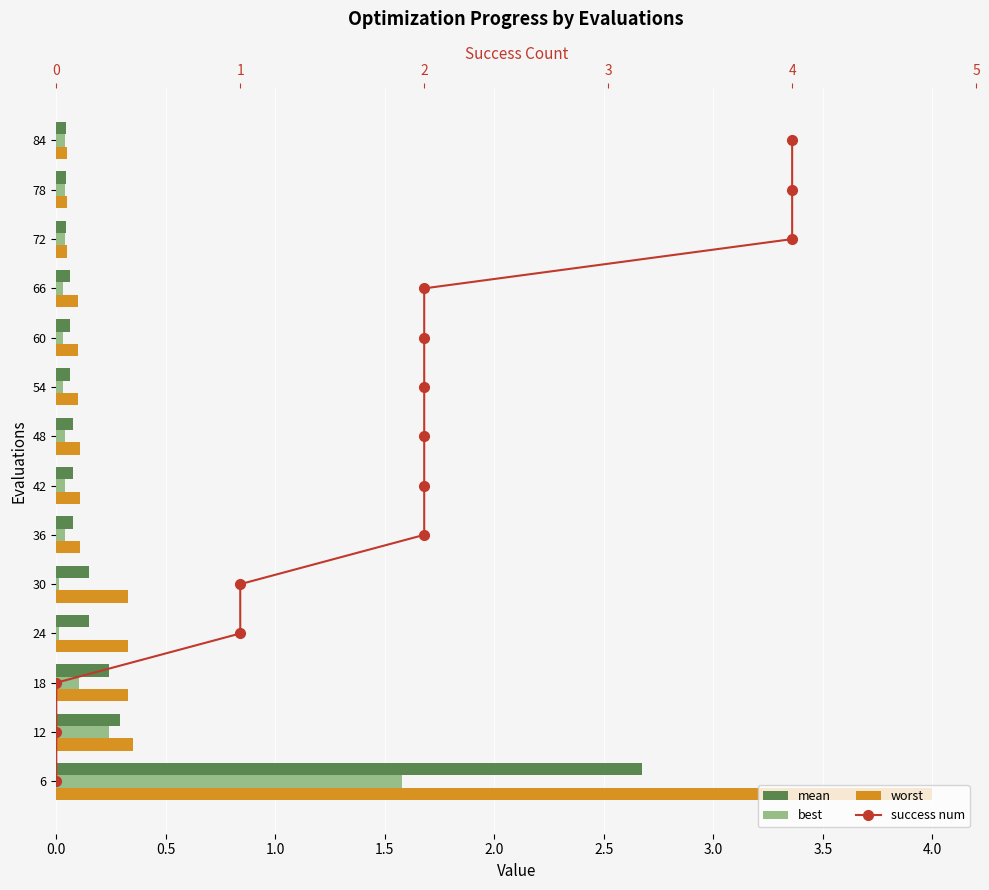

Between 2.5 and 4.5, which series saw the biggest shift?

success num